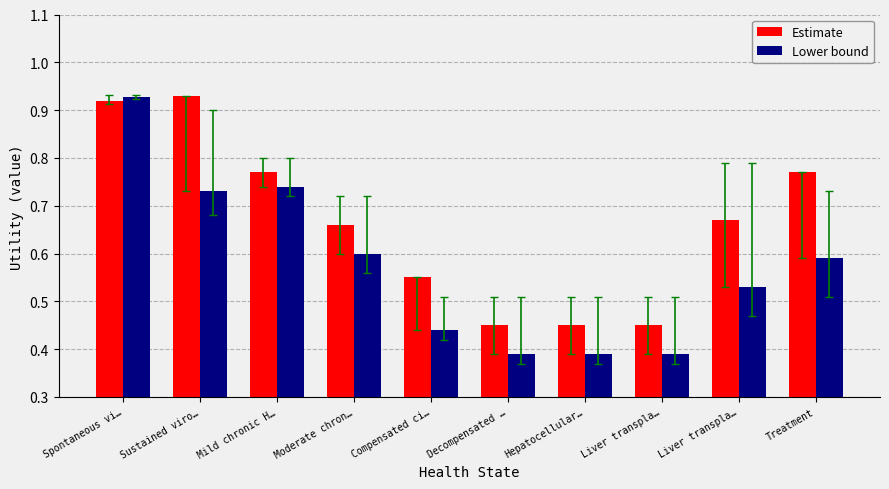

At which category is the sum across all series the highest?

Spontaneous vi…